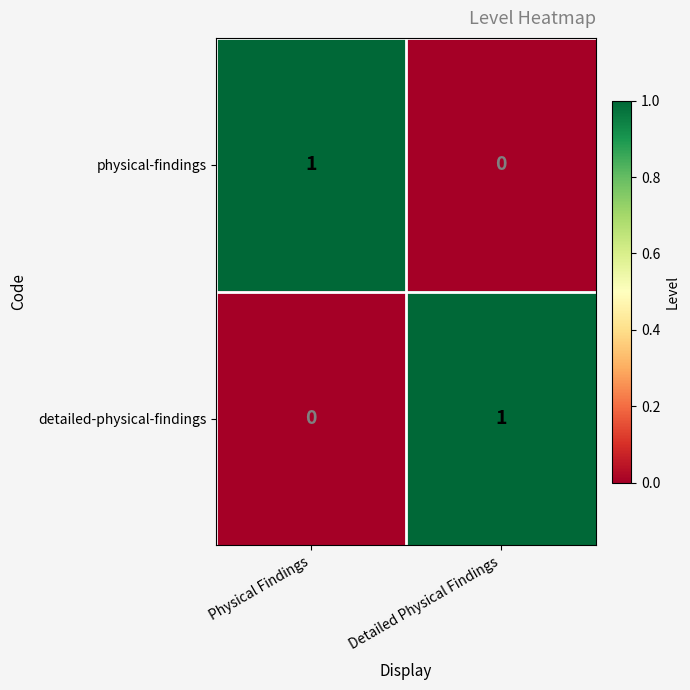

At which label is physical-findings closest to 0?

Detailed Physical Findings